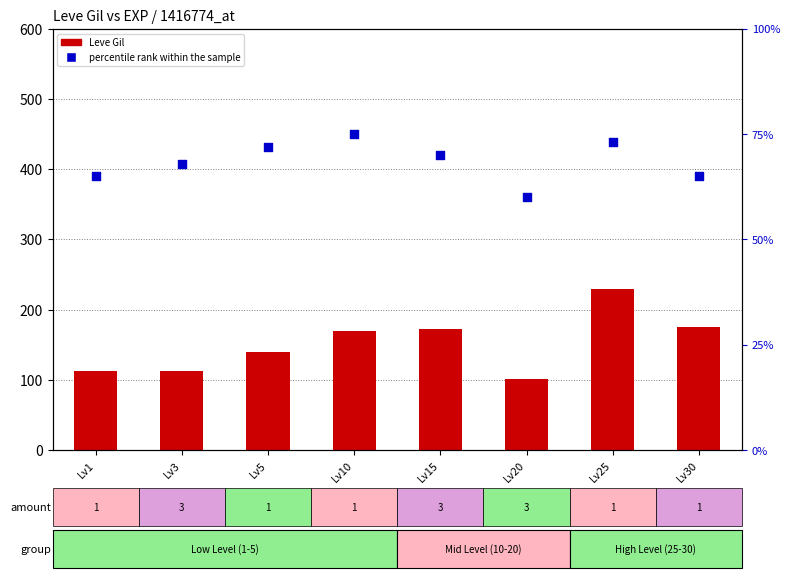

At how many categories does at least one series exceed 145?

4